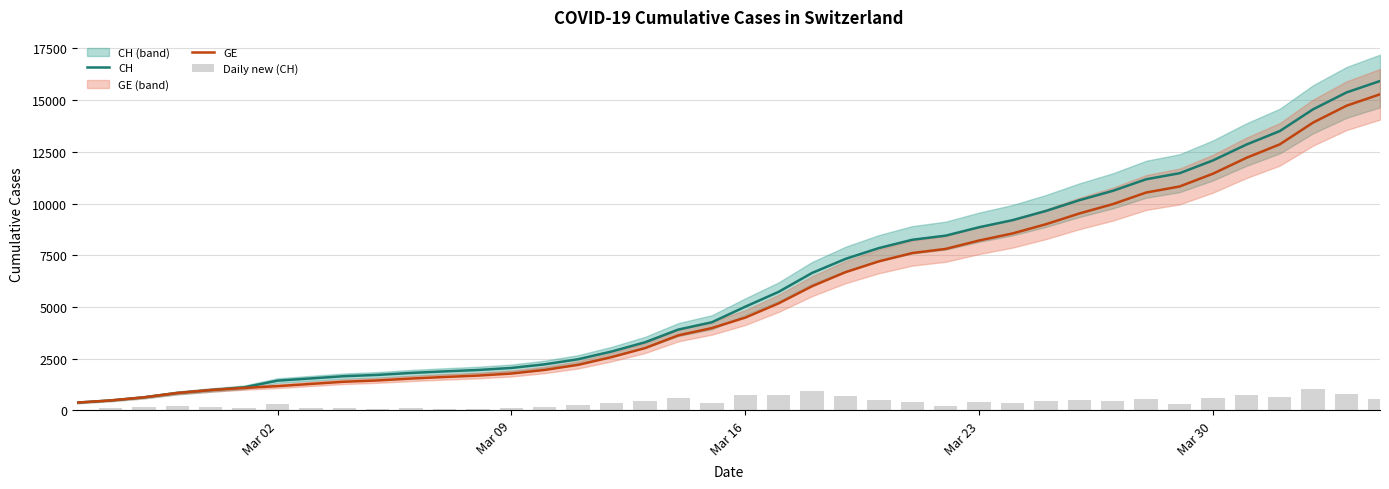

What is the maximum value for GE?

15284